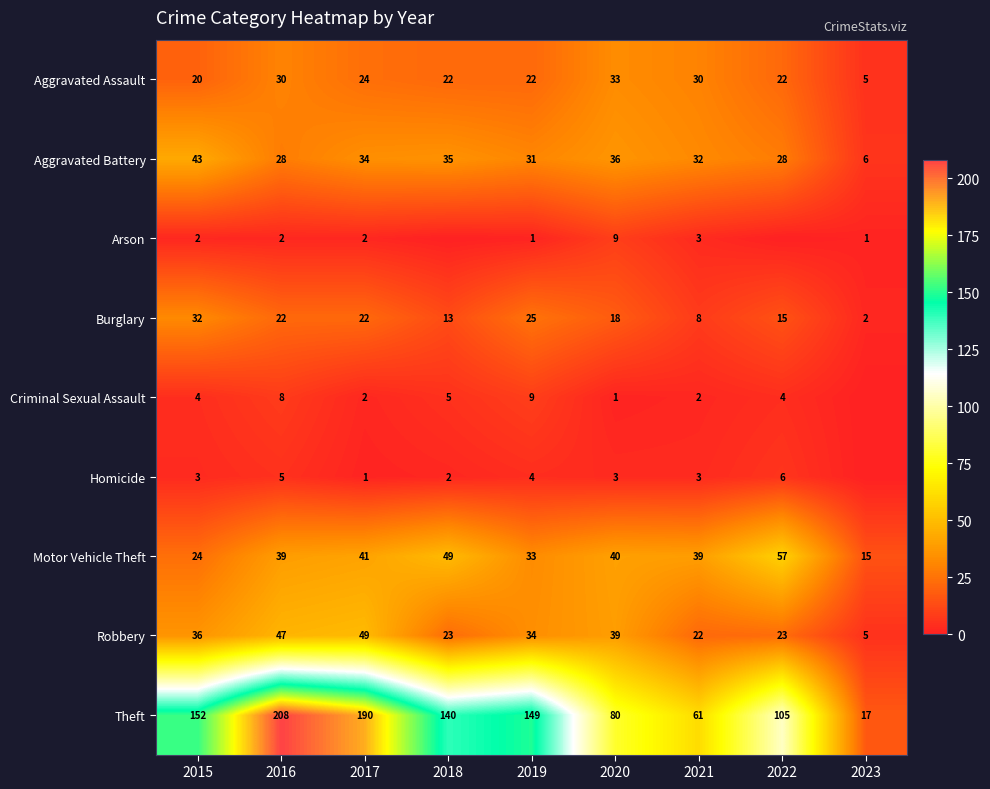

What is the maximum value shown in the chart?

208